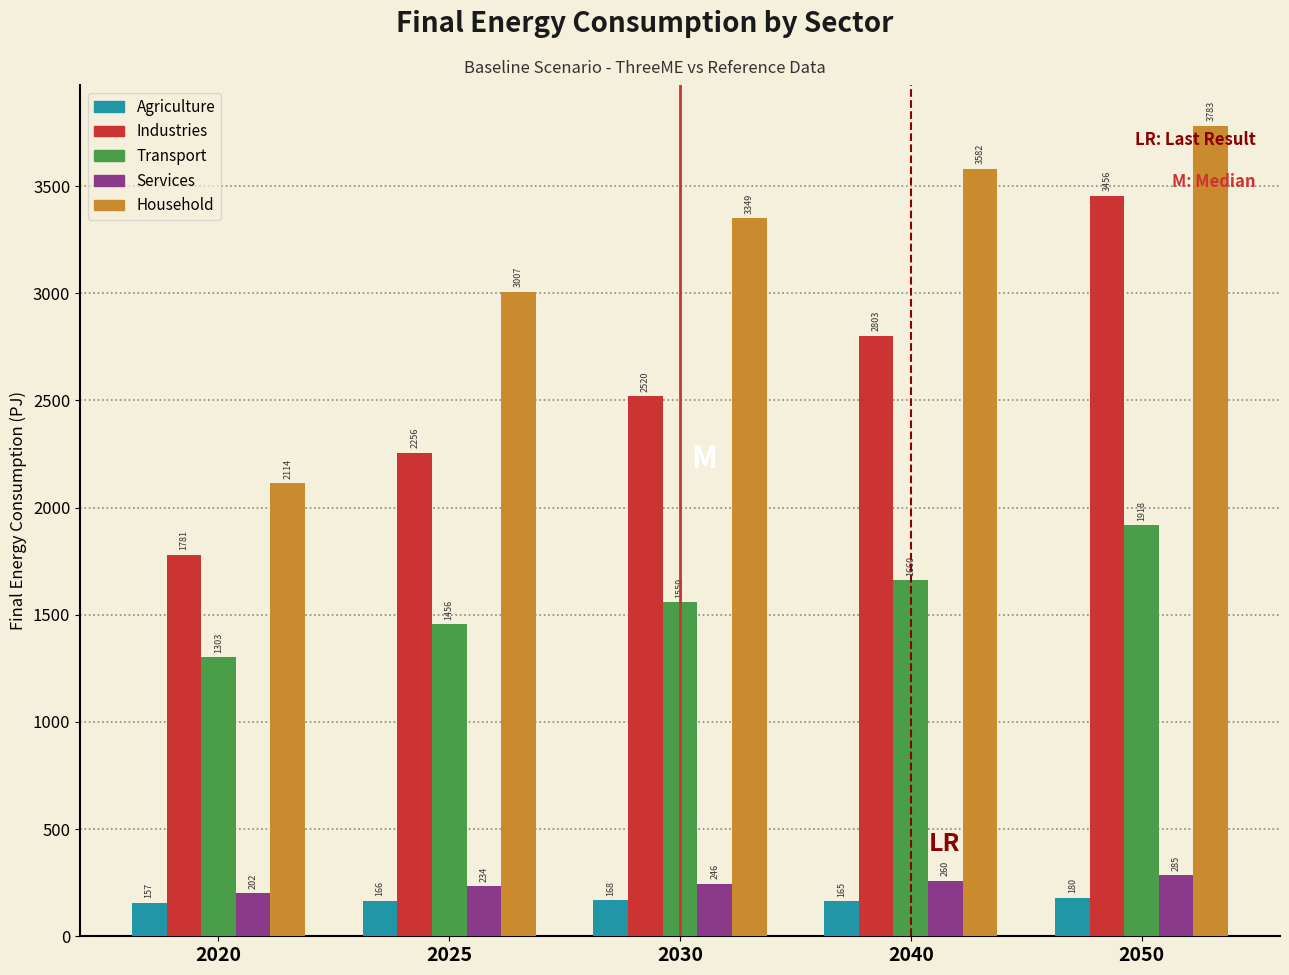

At how many categories does at least one series exceed 216?

5